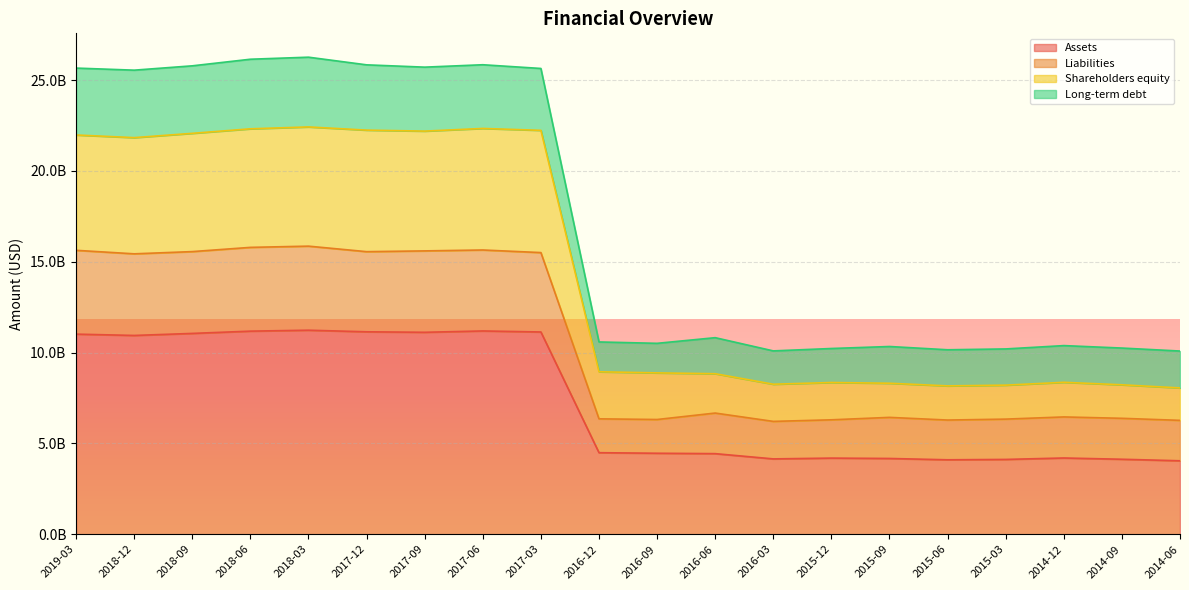

How many series are shown in this chart?

4